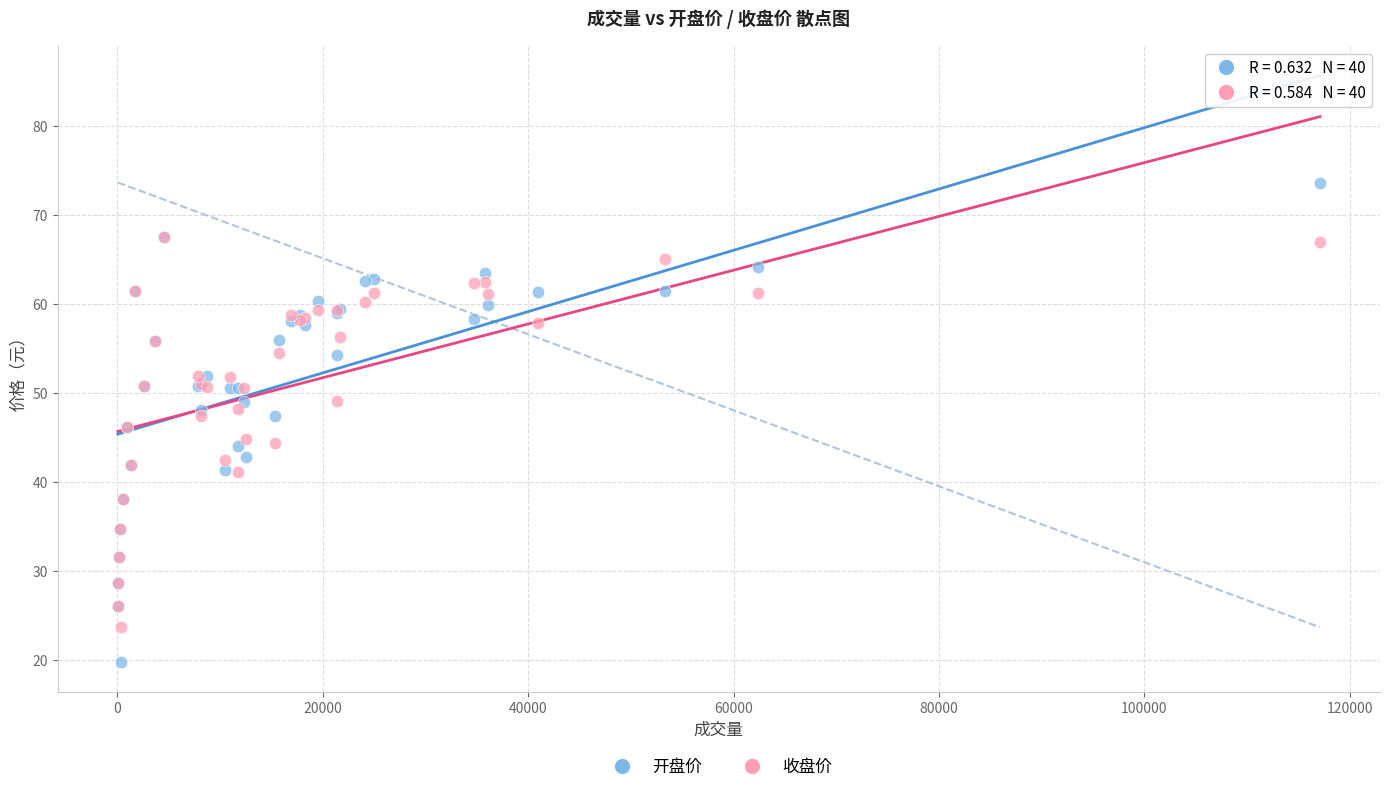

What are all the series names shown in the legend?

开盘价, 收盘价